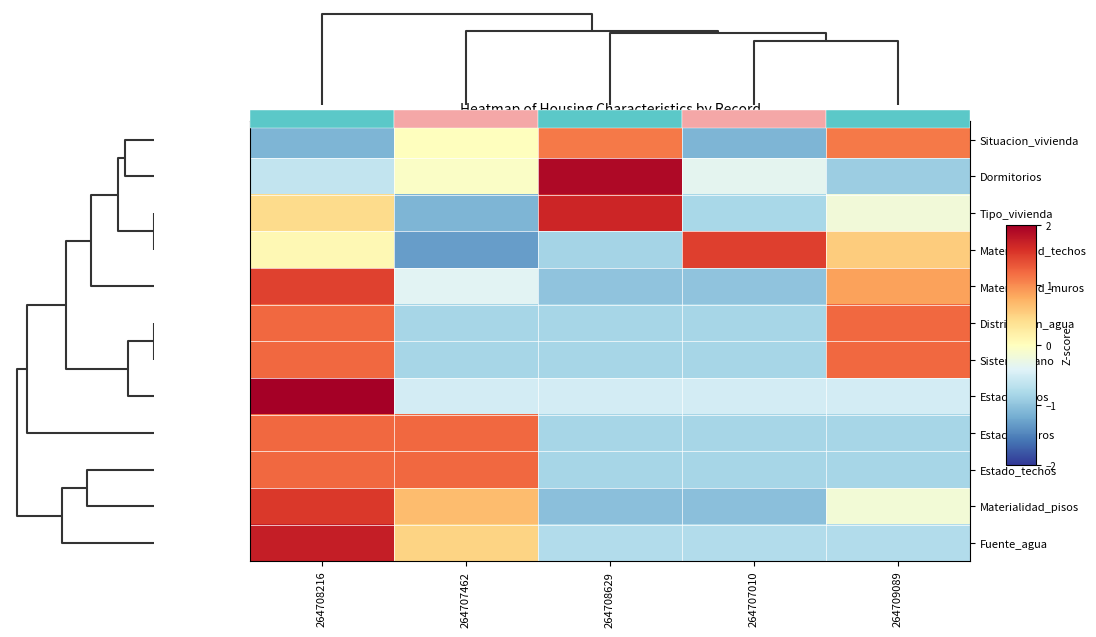

How many values in Materialidad_muros are above zero?

2